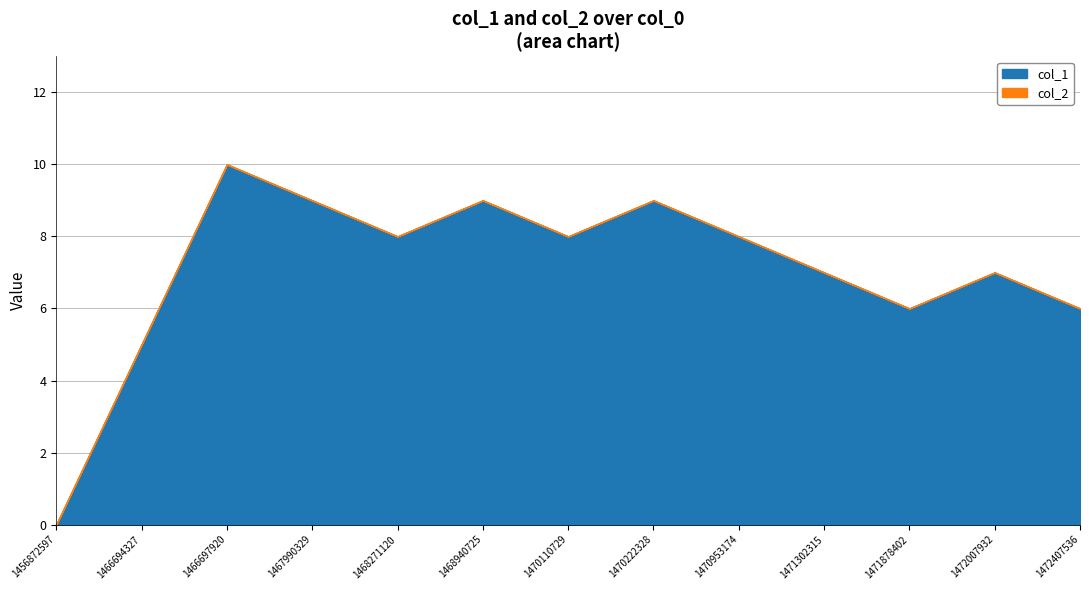

Is the value of col_1 at 1471302315 greater than the value of col_2 at 1468271120?

Yes